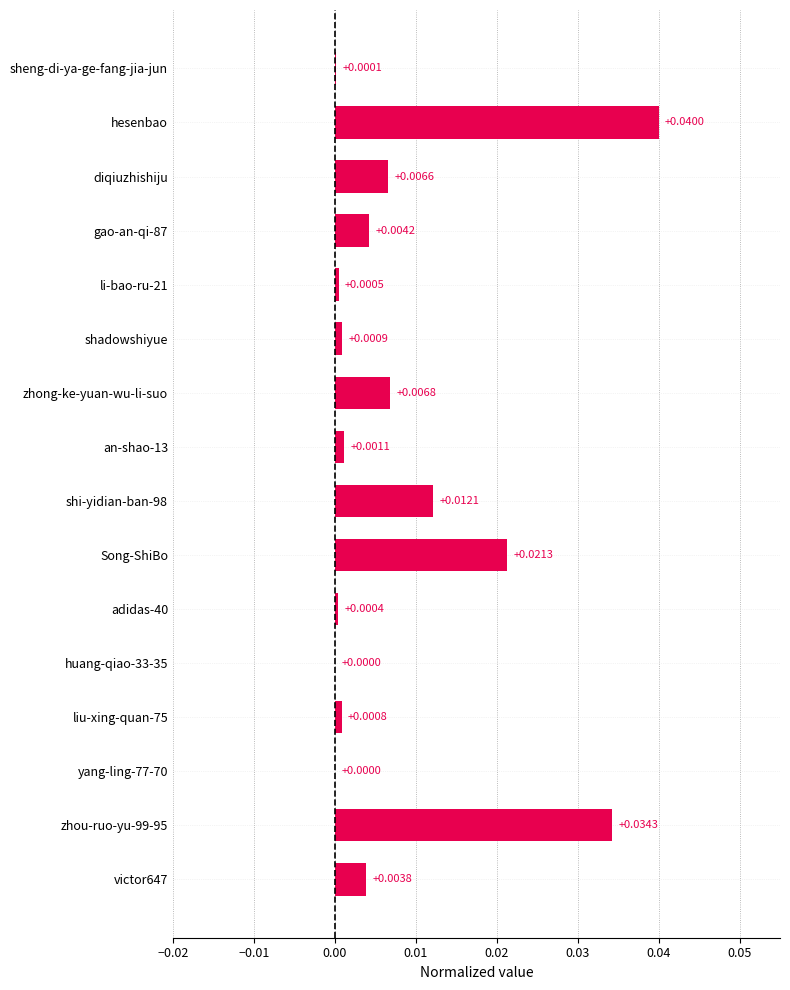

Between shadowshiyue and shi-yidian-ban-98, which is larger?

shi-yidian-ban-98